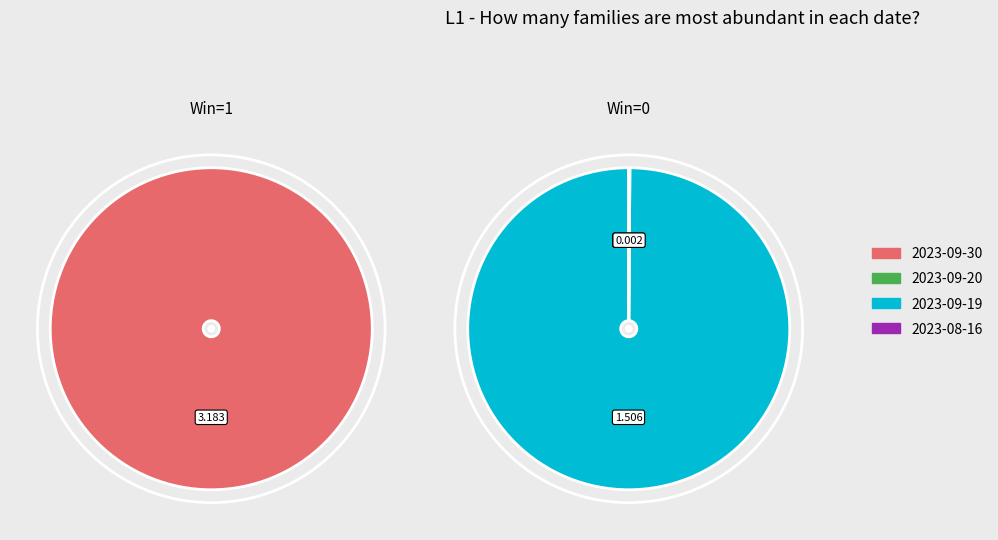

Rank the categories by value from highest to lowest.

2023-09-30, 2023-09-19, 2023-08-16, 2023-09-20